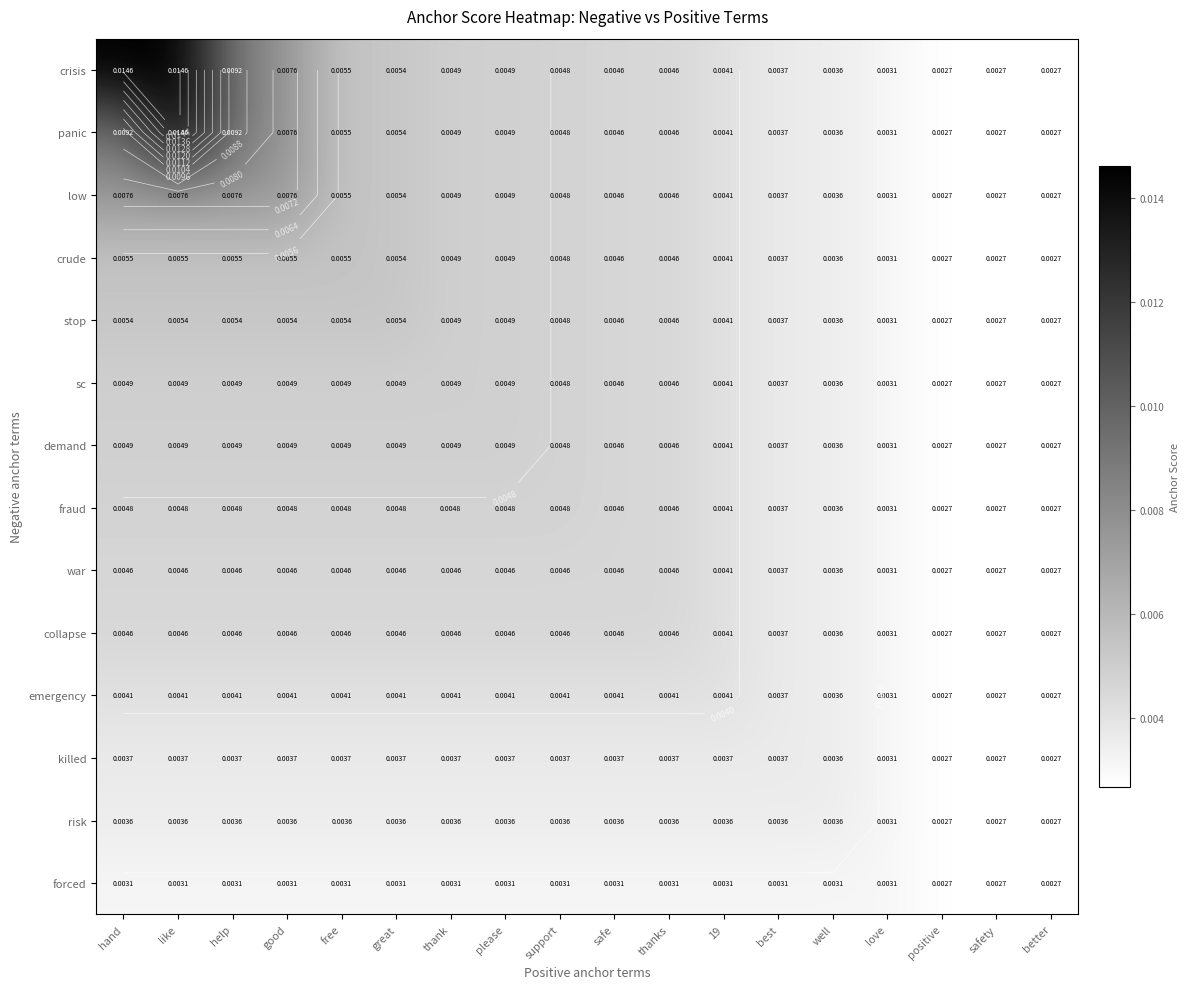

What is the sum of all risk values?

0.1